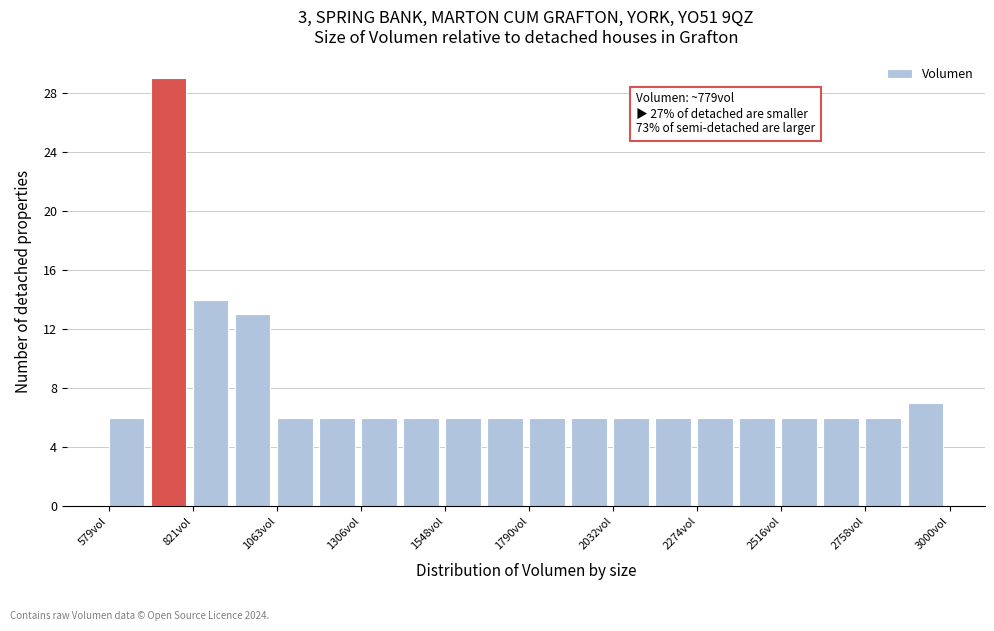

Around what value on the x-axis is the tallest bar? Give the approximate position of its centre, as read against the axis.

750